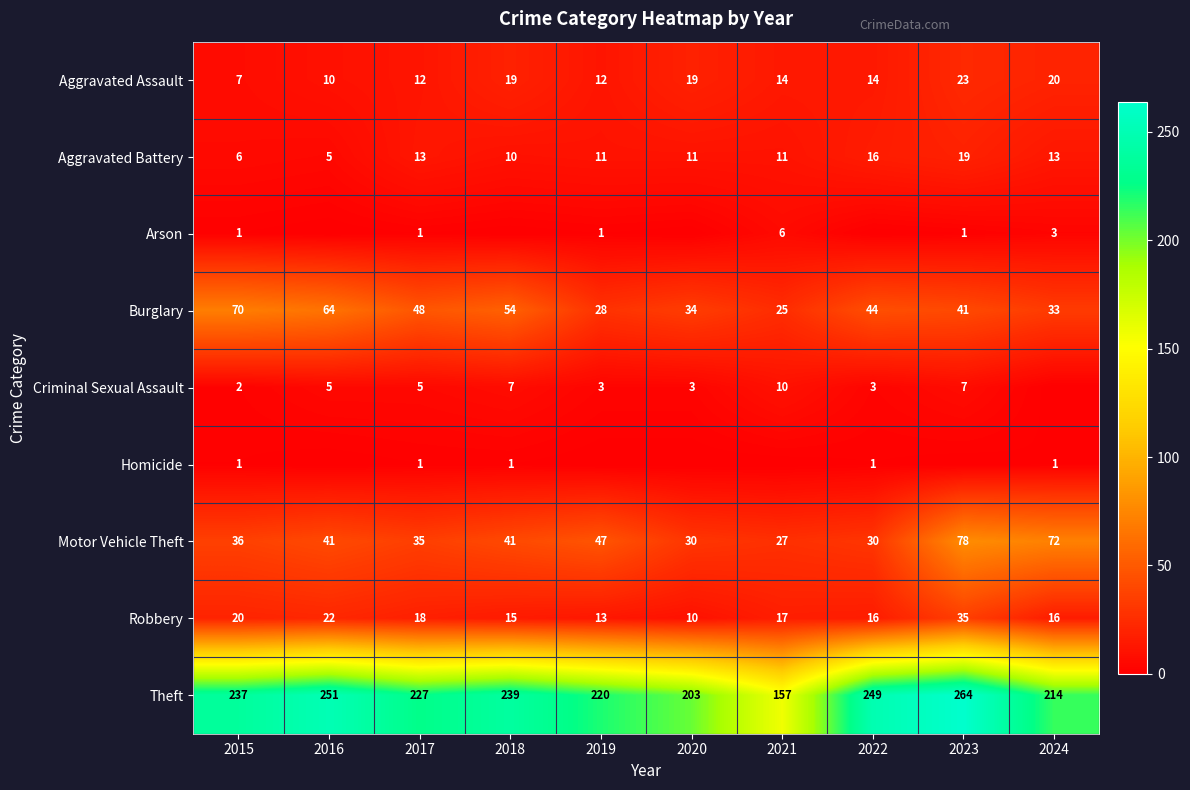

What is the maximum value for Robbery?

35